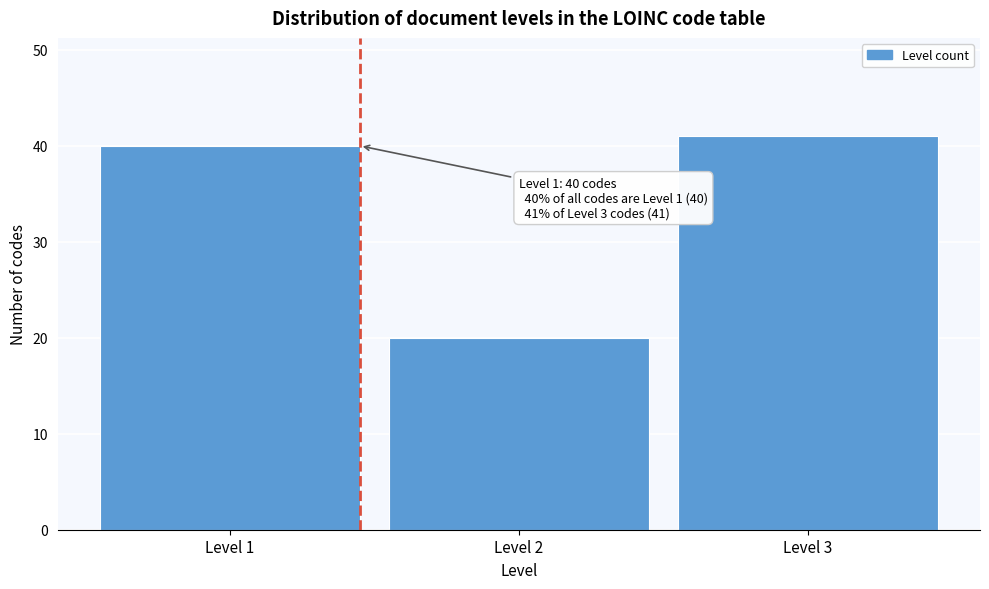

Reading left to right, list all the values displayed in this chart.

Level 1=40	Level 2=20	Level 3=41